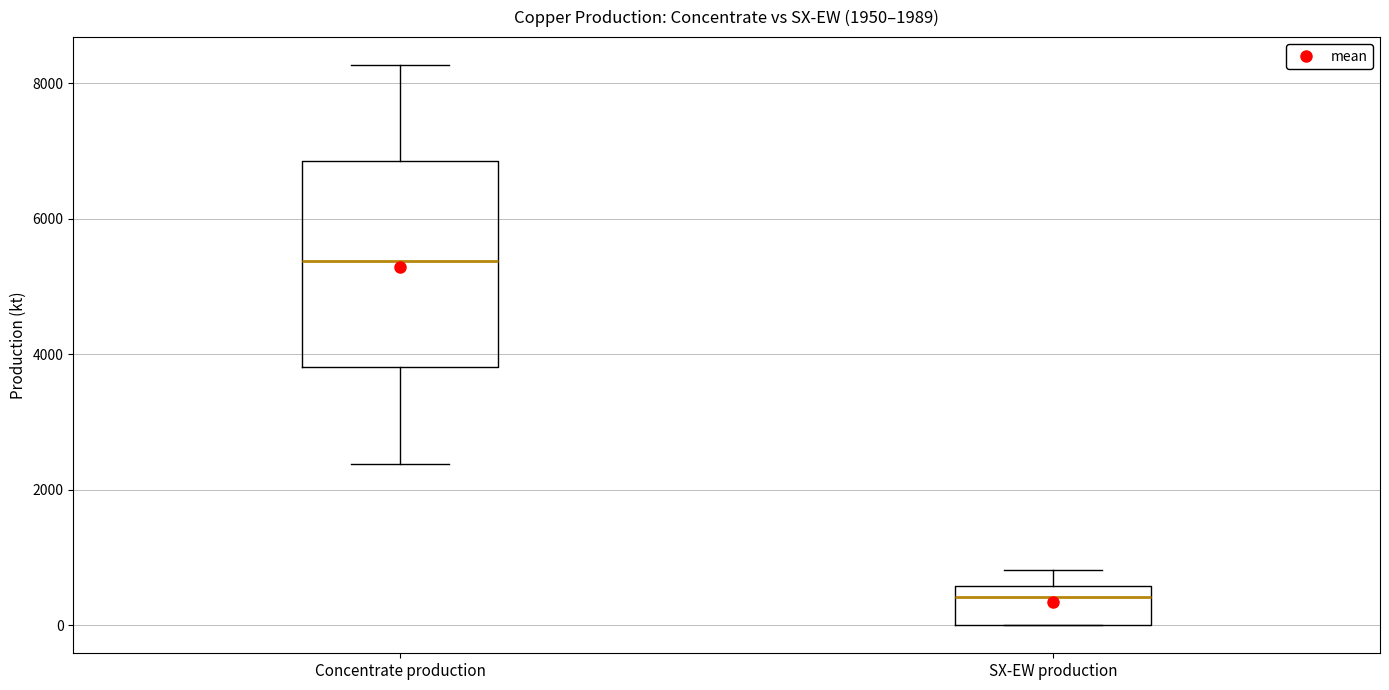

Which box has the highest median line?

Concentrate production